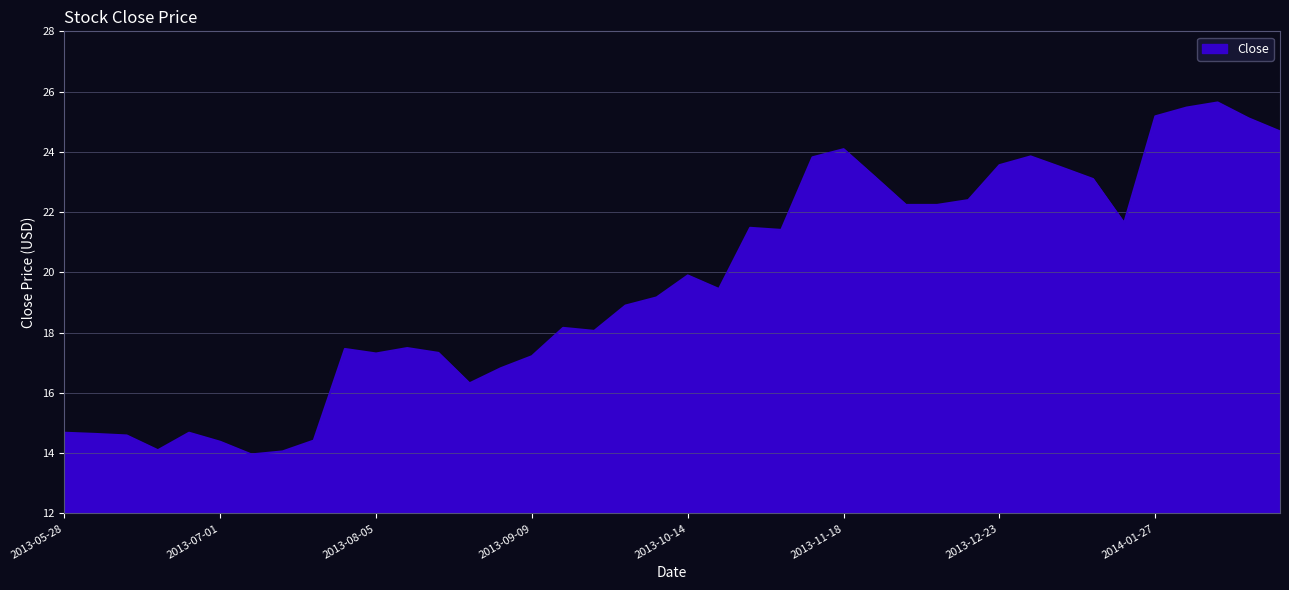

What is the smallest value displayed?

14.0